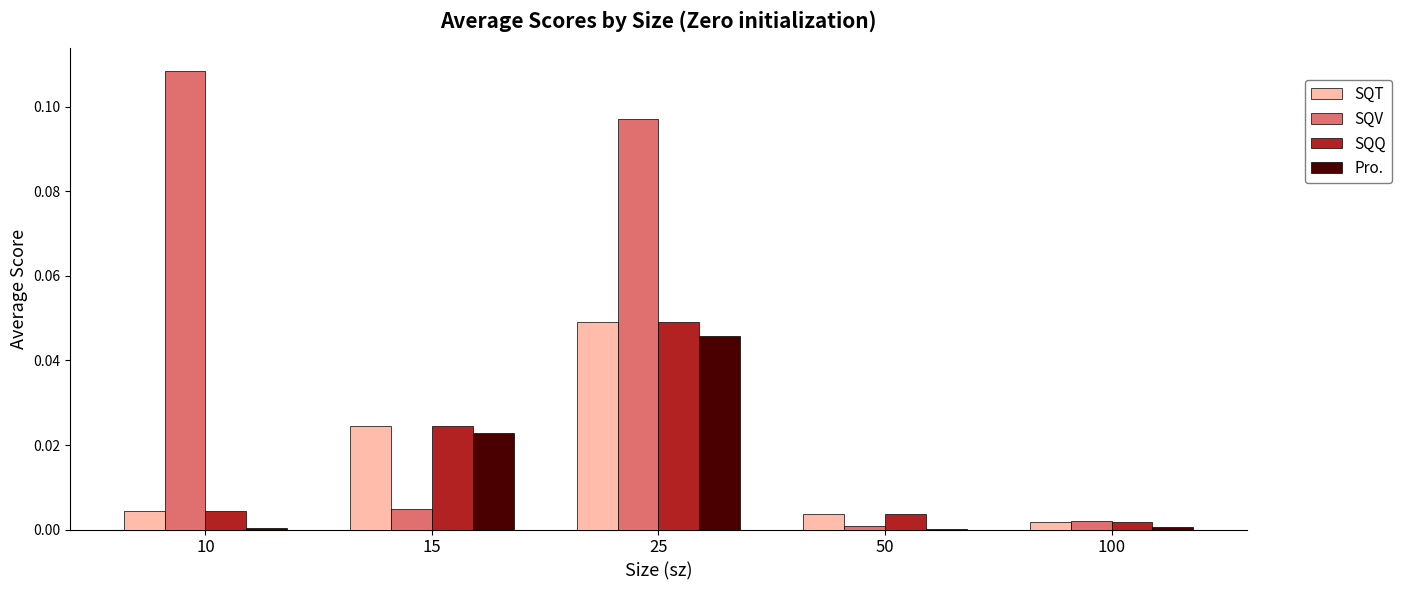

Are the bars horizontal?

No